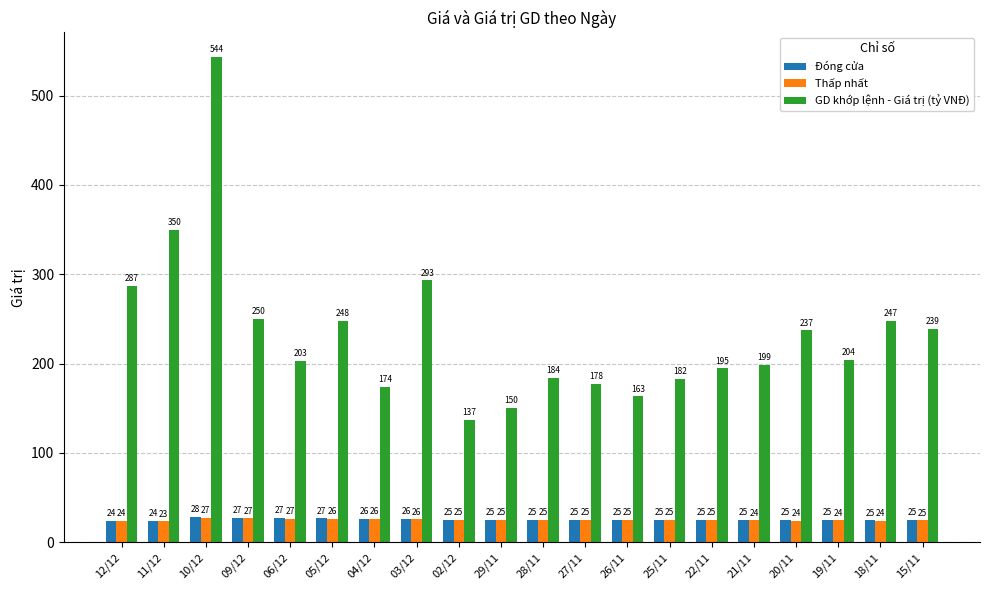

True or false: GD khớp lệnh - Giá trị (tỷ VNĐ) has a value of 322.1 at 15/11.

False